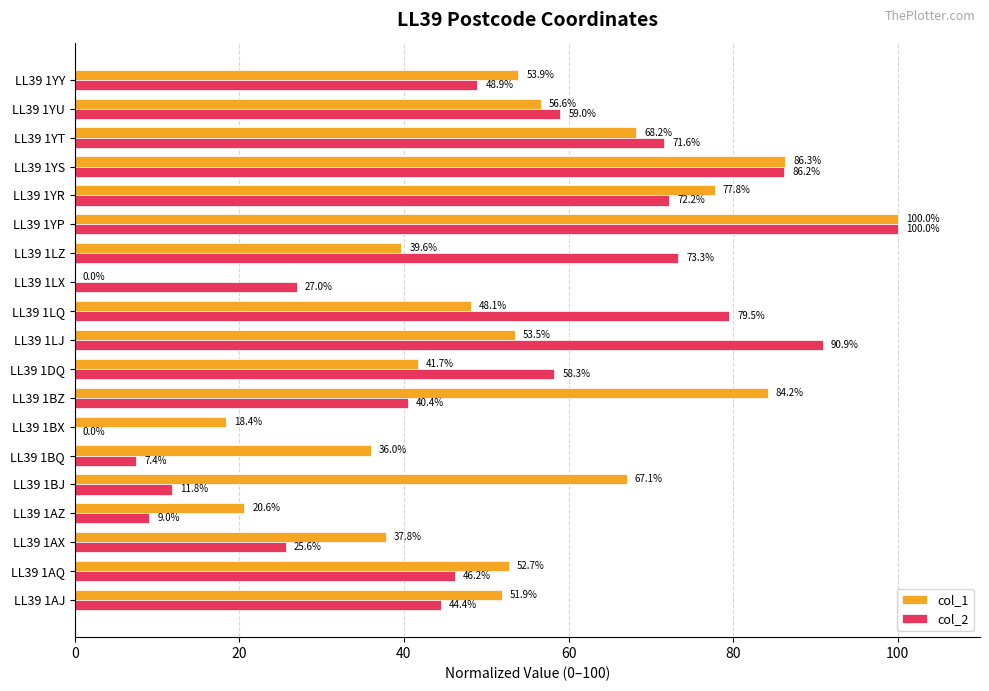

What is the highest value of the col_1 series?

100.0